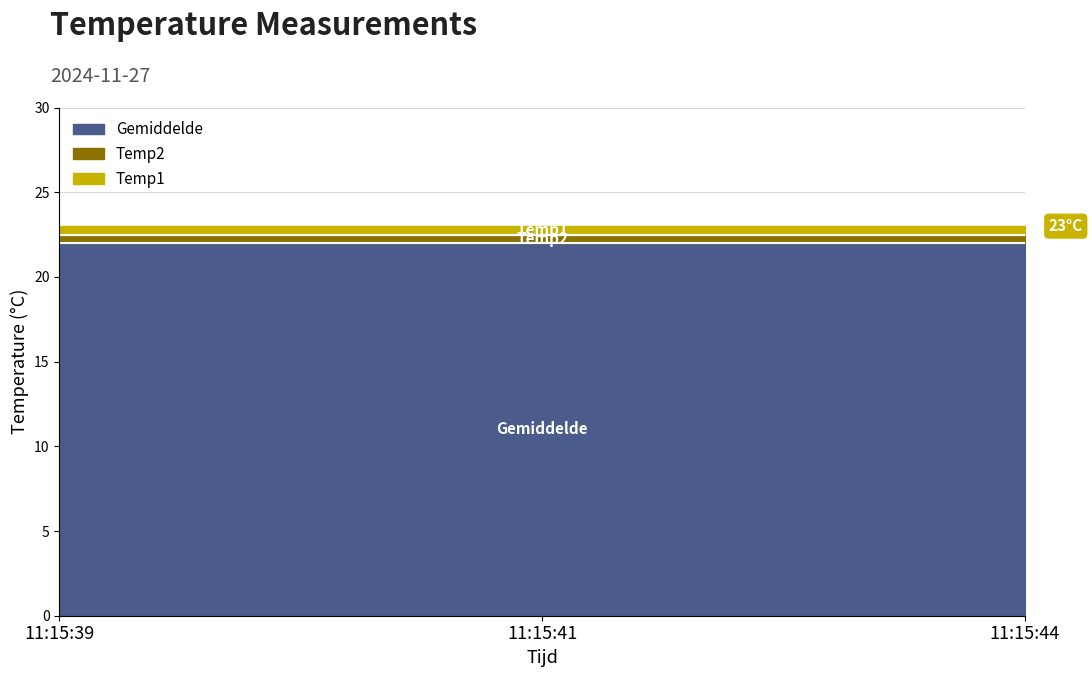

What value does the Temp1 series have at 11:15:41?

23